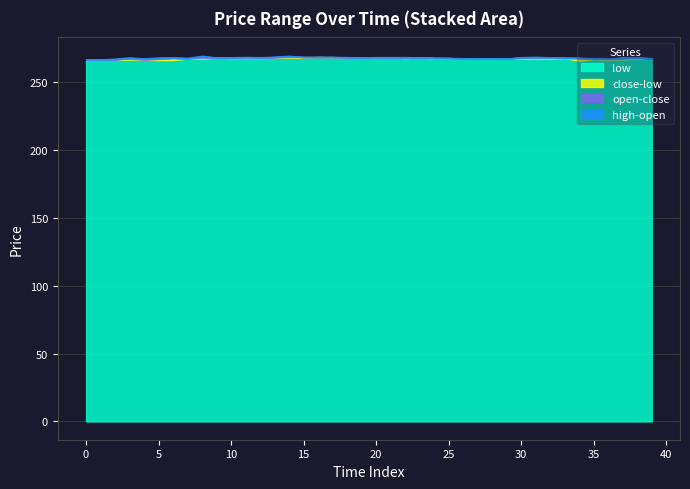

What is the lowest value of the high series?

266.5